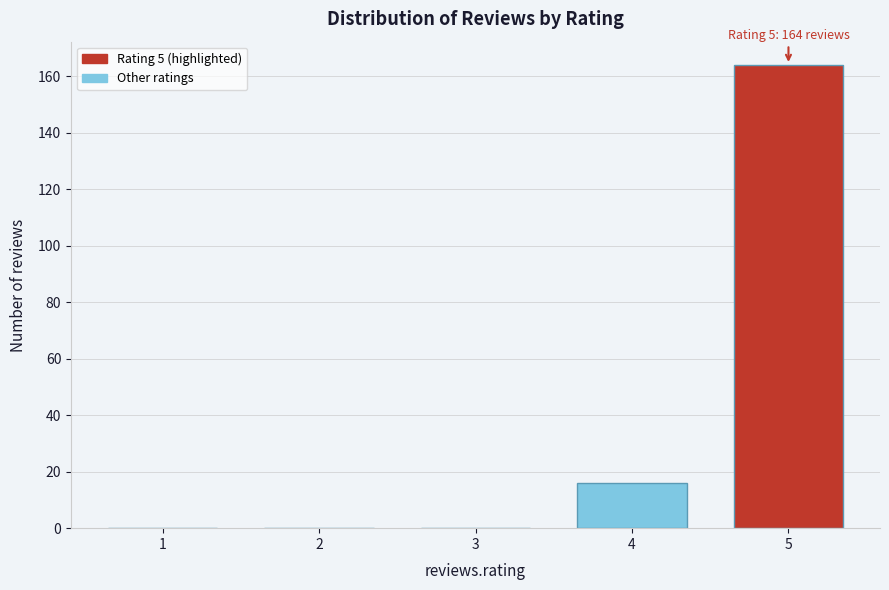

Reading left to right, extract all data points from this chart.

1=0	2=0	3=0	4=16	5=164